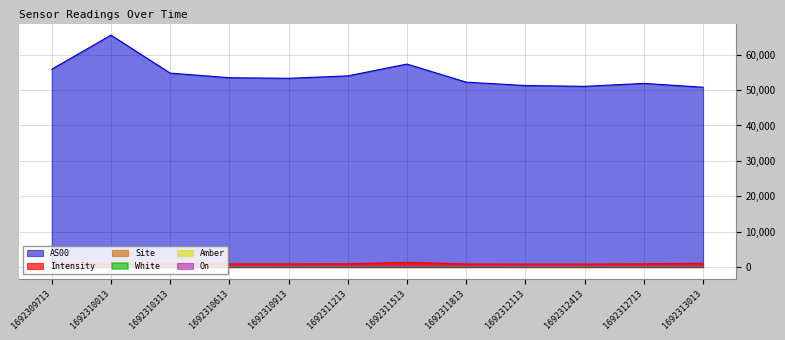

Which series has the largest range (max minus min)?

AS00